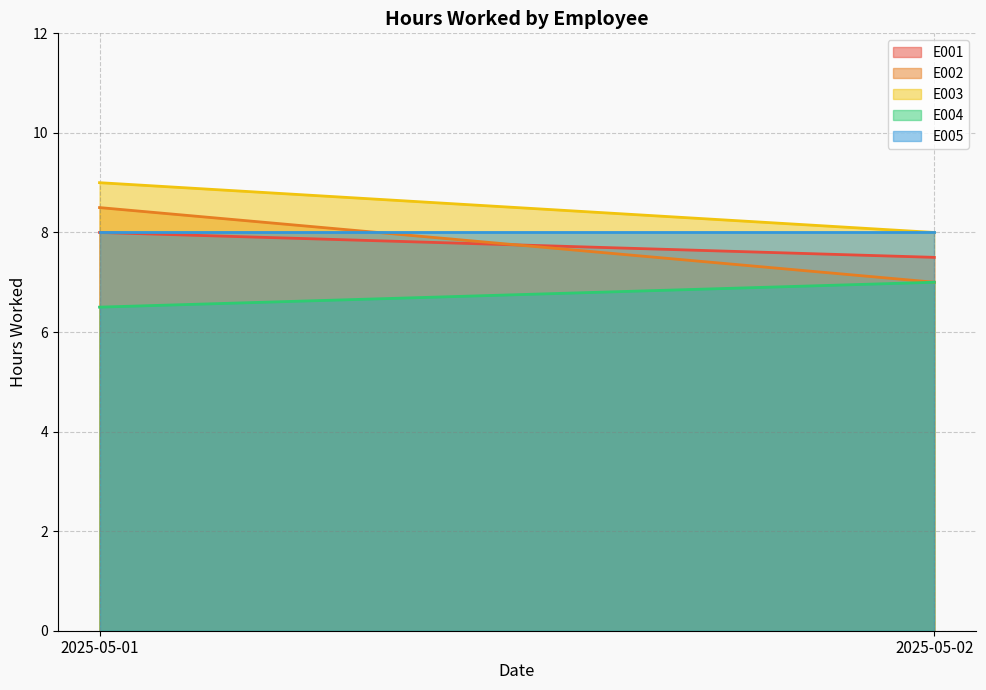

Reading right to left, transcribe all the data shown in this chart.

E001: 7.5	8.0
E002: 7.0	8.5
E003: 8.0	9.0
E004: 7.0	6.5
E005: 8.0	8.0